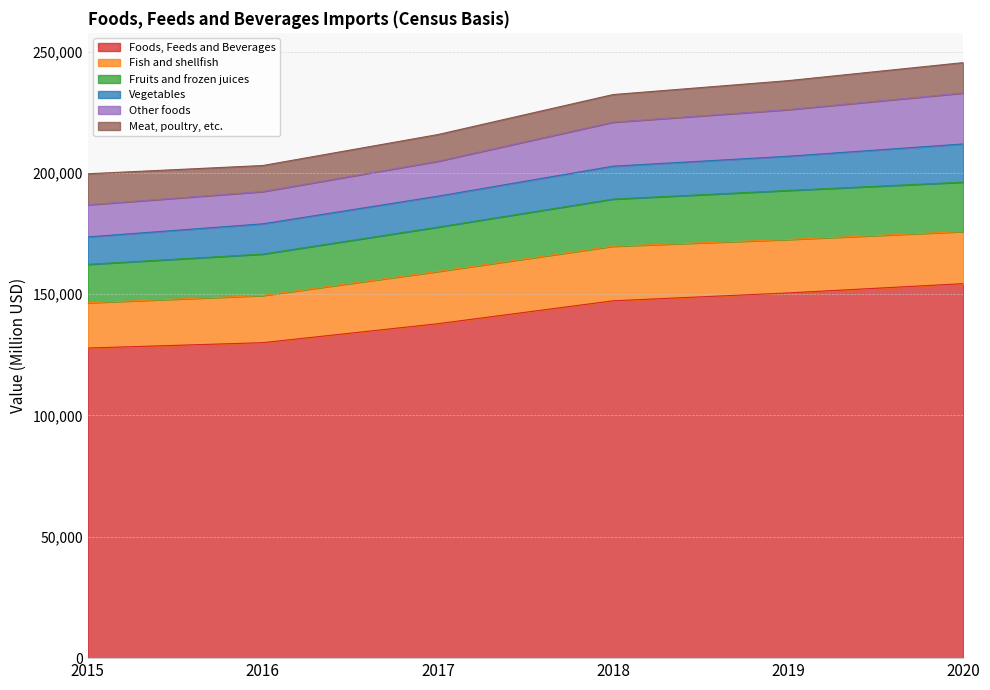

True or false: Fruits and frozen juices and Foods, Feeds and Beverages intersect in this chart.

False